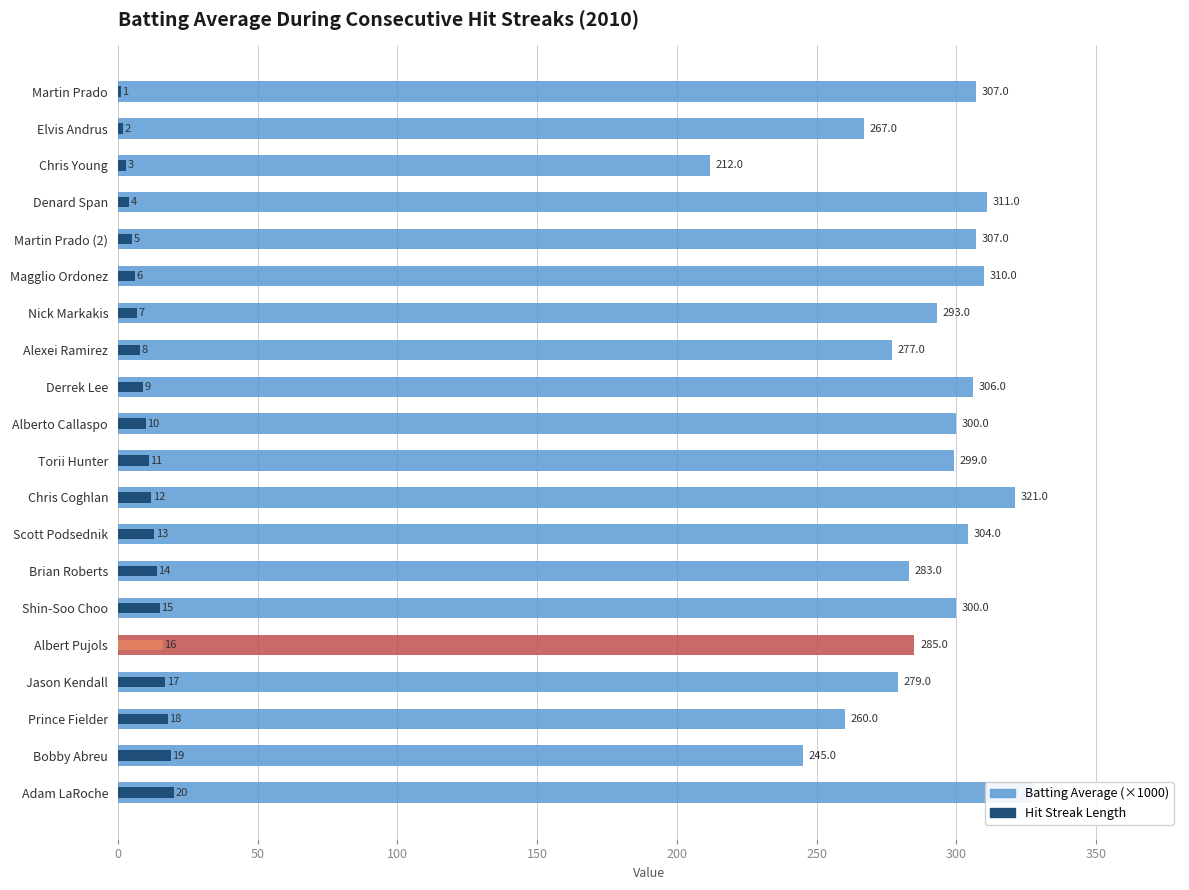

Is the value of Hit Streak Length at Denard Span greater than the value of Batting Average (×1000) at Elvis Andrus?

No